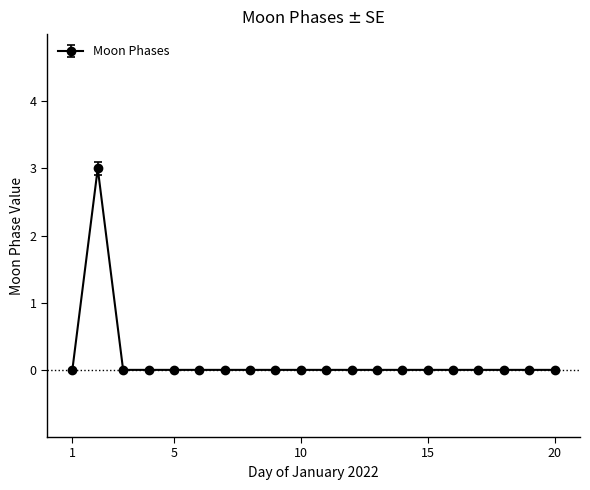

How many data points does each series have?

20